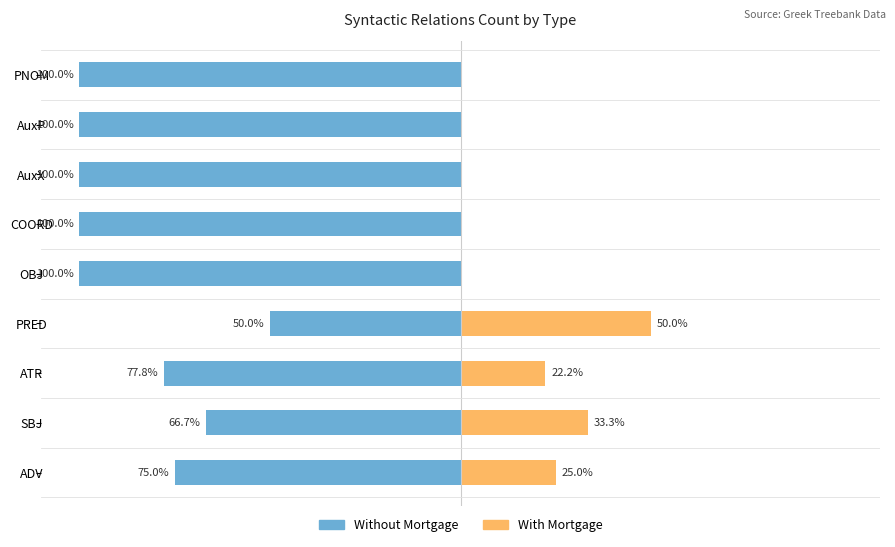

Reading left to right, extract all data points from this chart.

Without Mortgage: -75.0	-66.7	-77.8	-50.0	-100.0	-100.0	-100.0	-100.0	-100.0
With Mortgage: 25.0	33.3	22.2	50.0	0.0	0.0	0.0	0.0	0.0